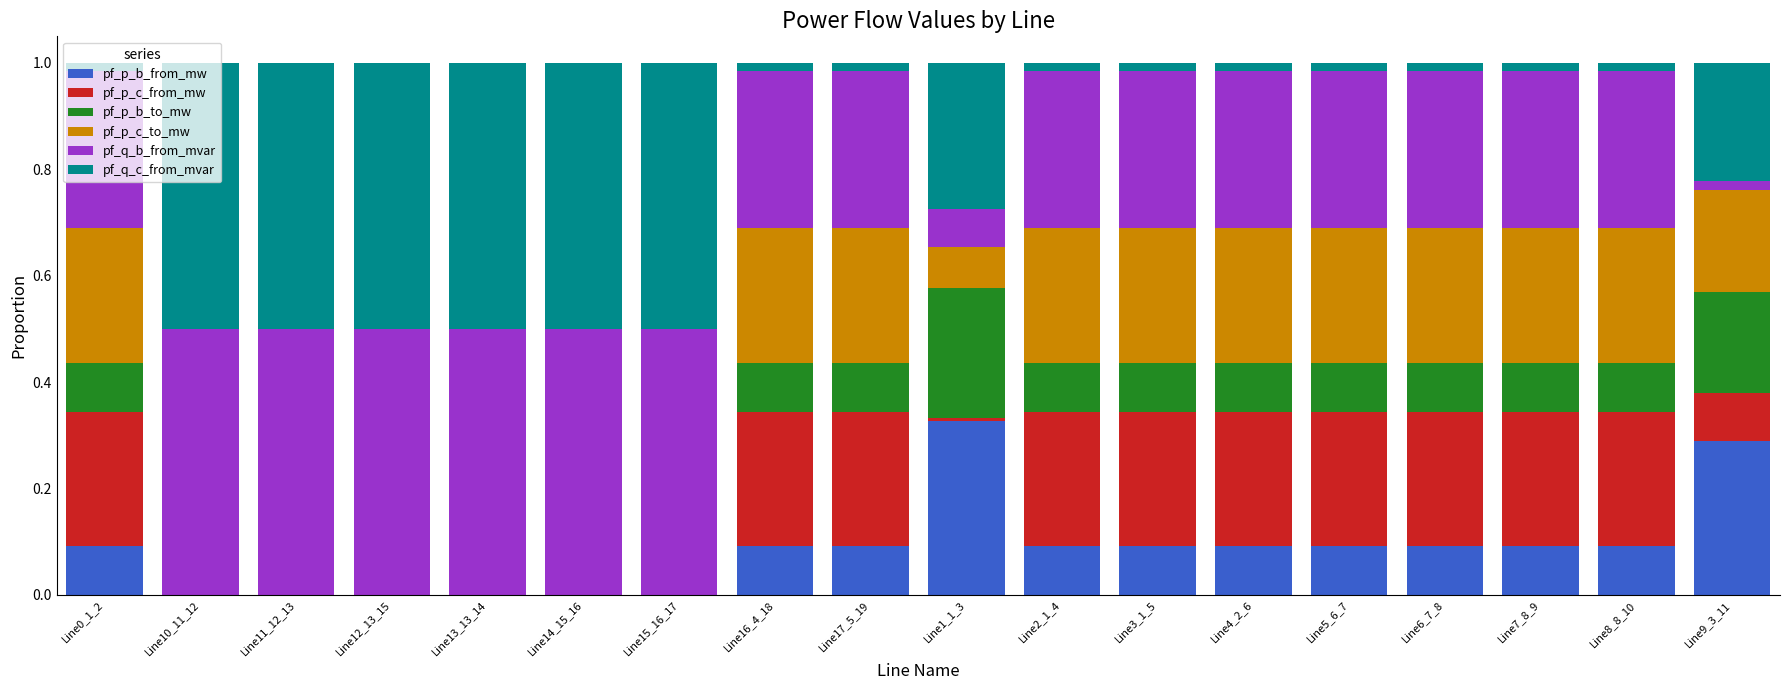

What is the sum of all pf_p_b_from_mw values?

1.5